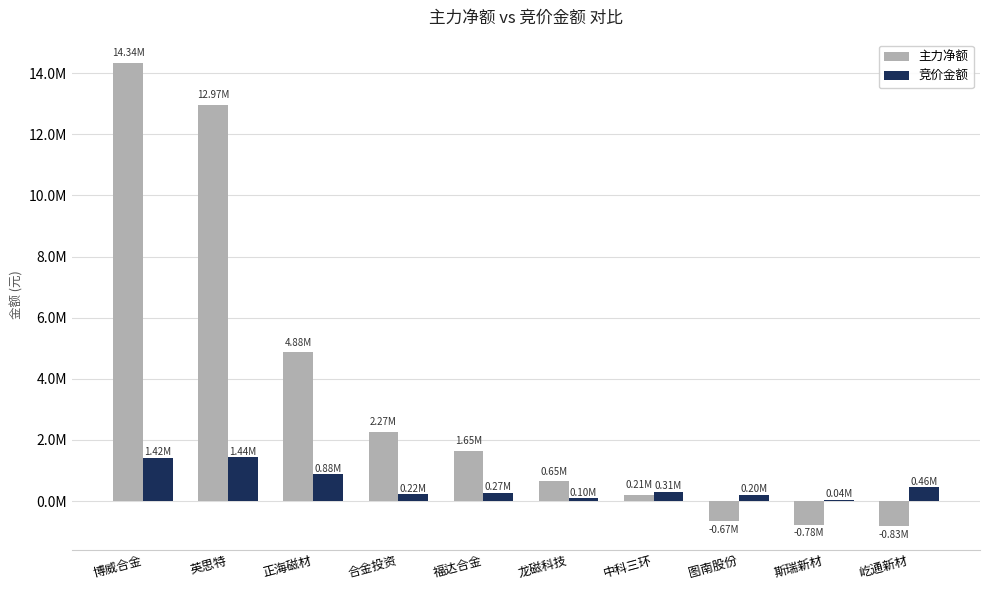

Rank the categories by 竞价金额 value from highest to lowest.

英思特, 博威合金, 正海磁材, 屹通新材, 中科三环, 福达合金, 合金投资, 图南股份, 龙磁科技, 斯瑞新材